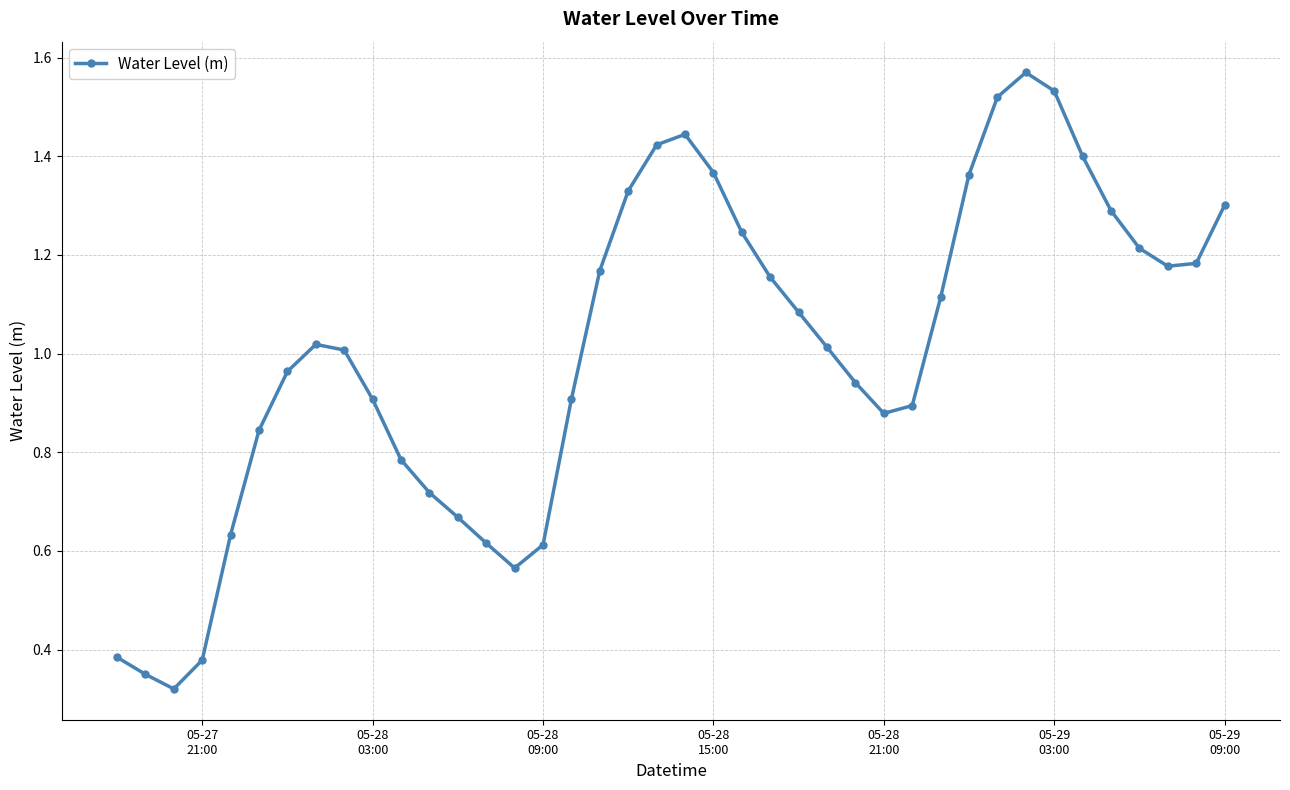

How many lines are shown in the chart?

1